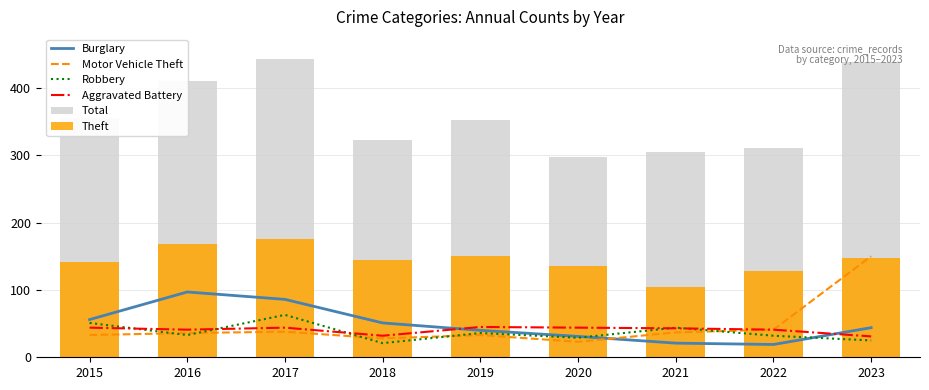

What is the value of the Motor Vehicle Theft bar at the 4th from the left?

28